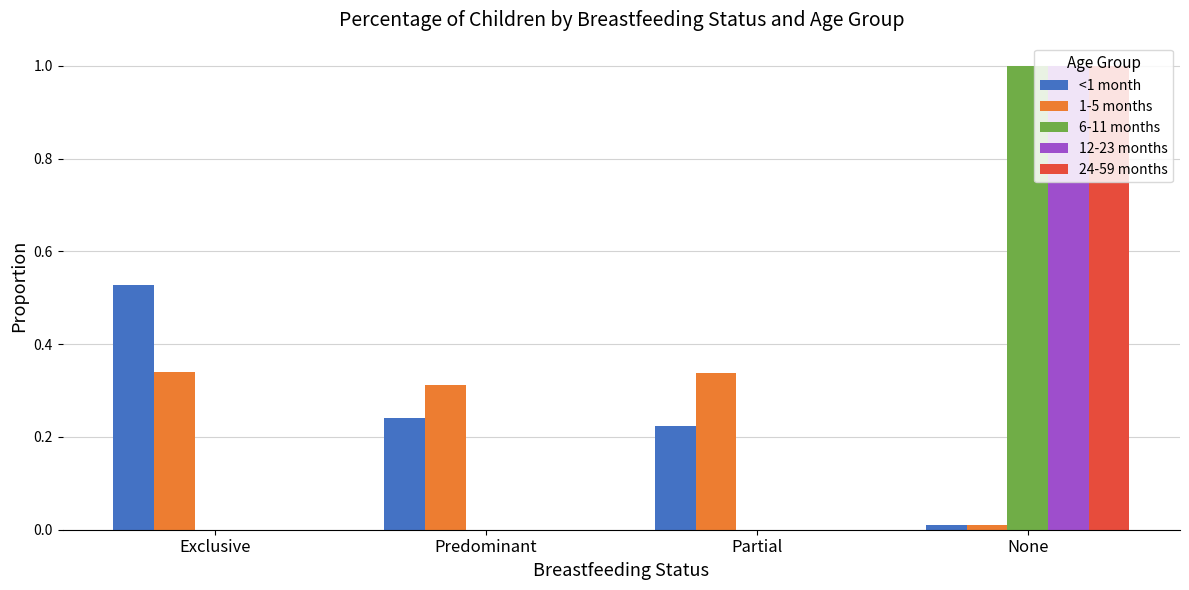

True or false: <1 month has a value of 0.0 at None.

True